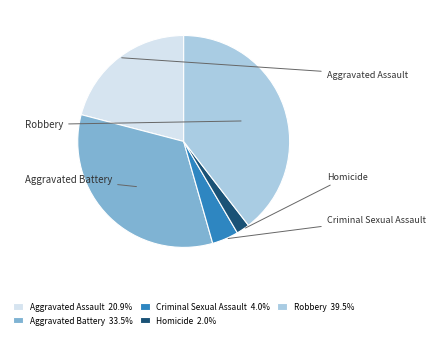

Rank the categories by value from lowest to highest.

Homicide, Criminal Sexual Assault, Aggravated Assault, Aggravated Battery, Robbery